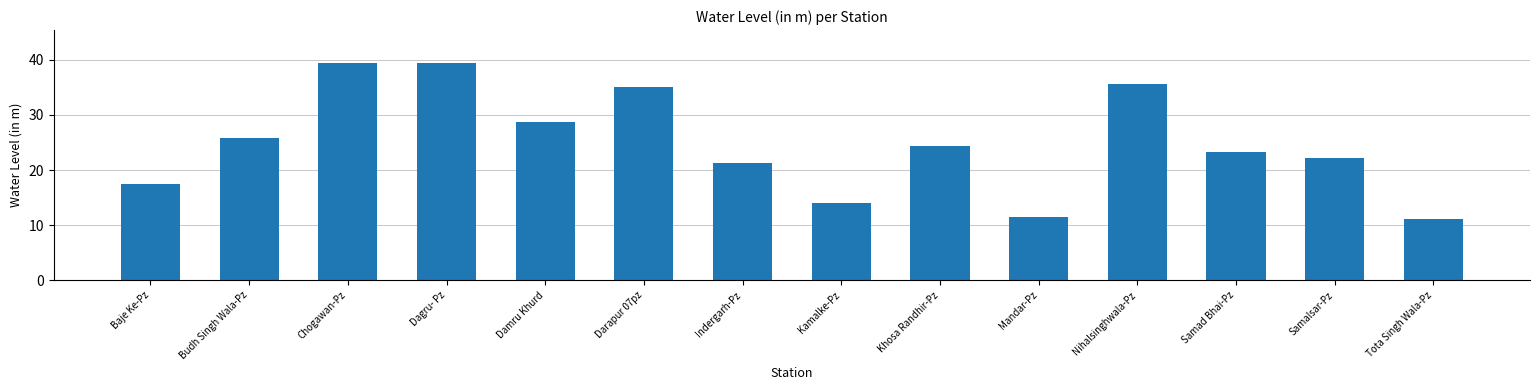

True or false: the data shows 21.3 at Indergarh-Pz.

True